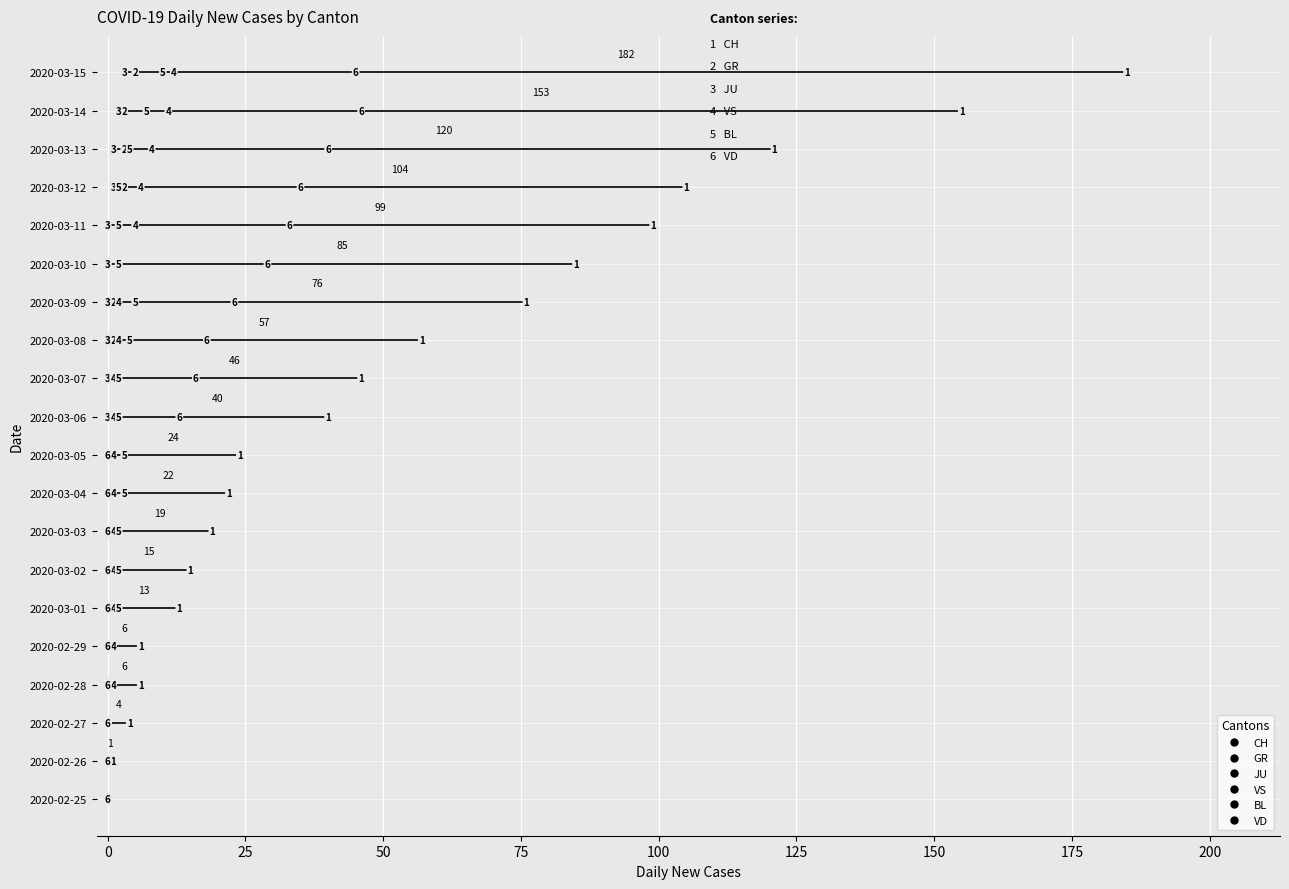

What is the sum of all VD values?

298